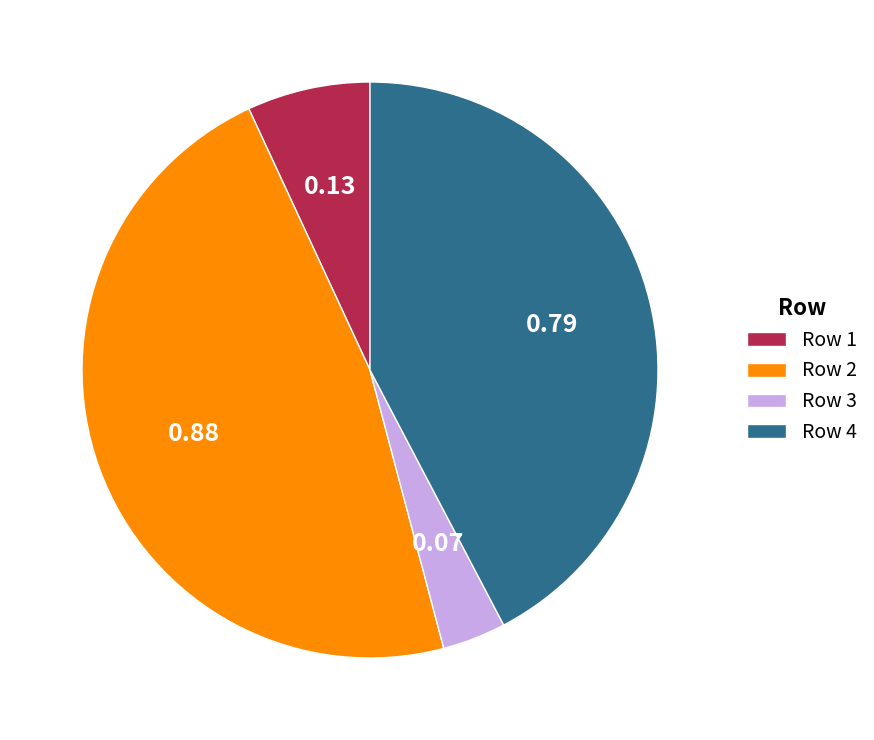

Count the number of slices in the pie.

4